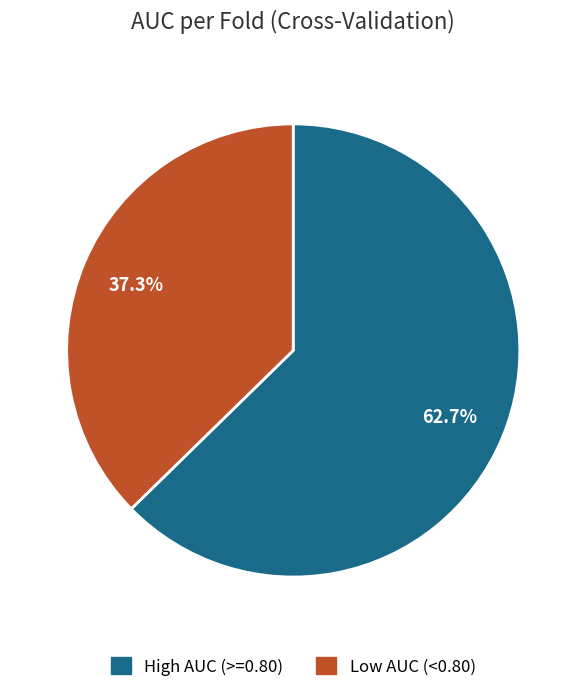

How many slices are in this pie chart?

2